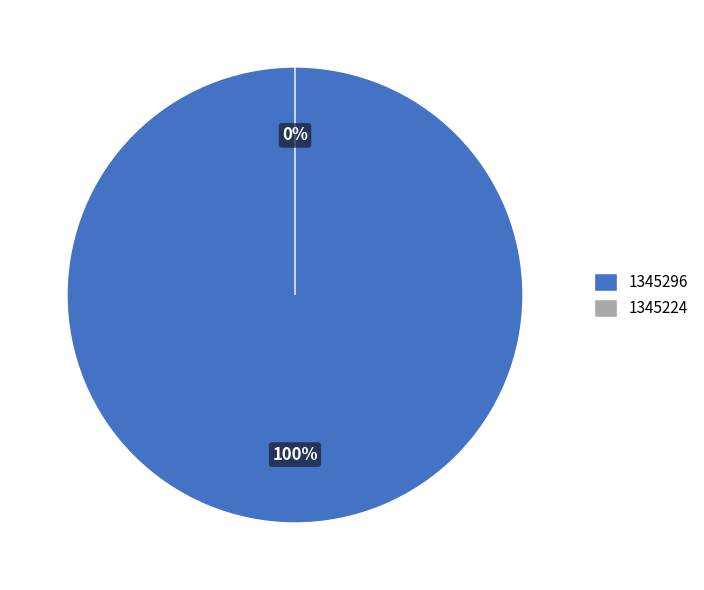

What is the change in value from 1345296 to 1345224?

-1